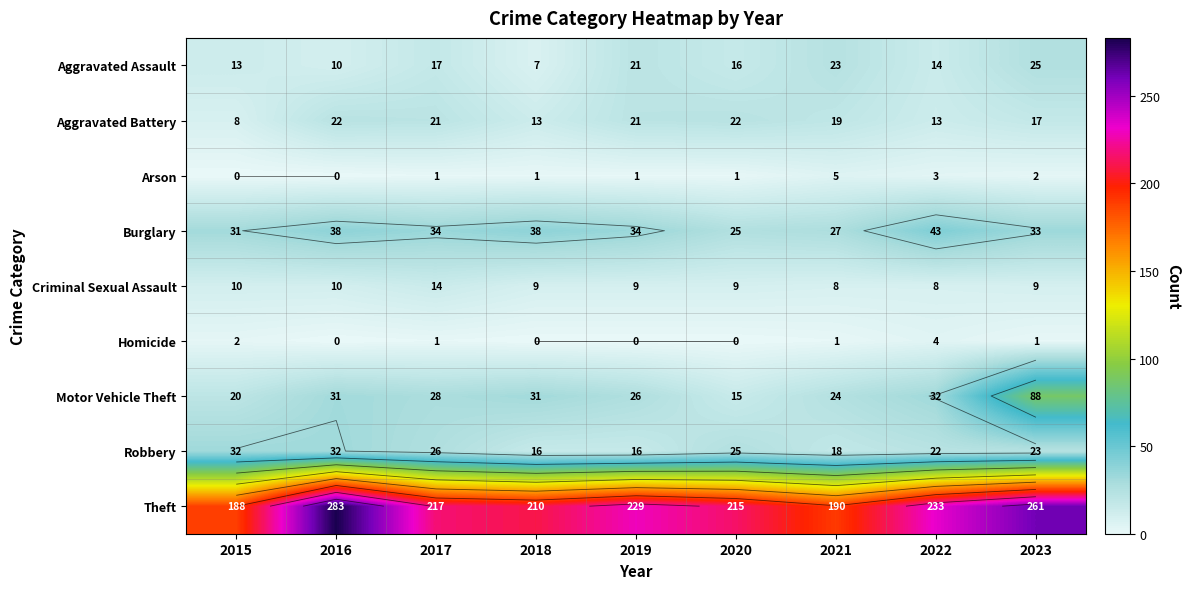

At which category does the chart reach its minimum across all series?

2015